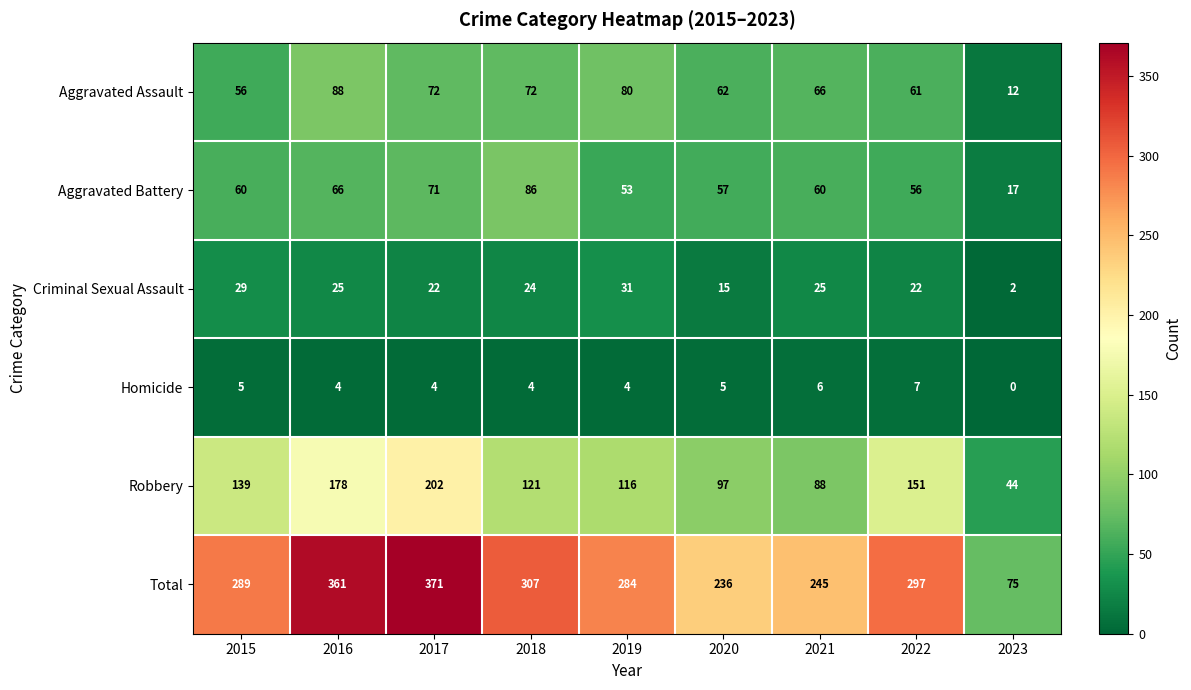

What is the sum of the Aggravated Battery values at 2021 and 2015?

120